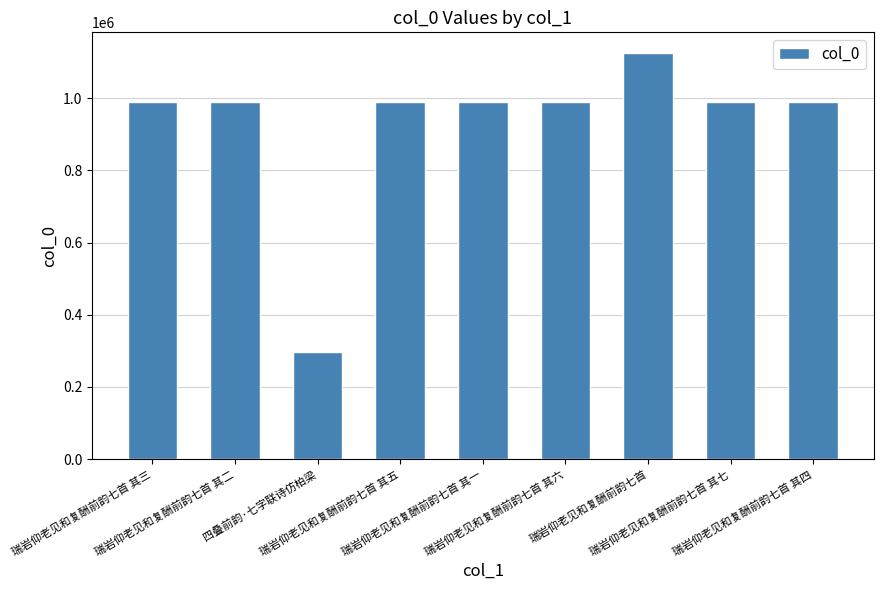

What is the greatest value displayed?

1126313